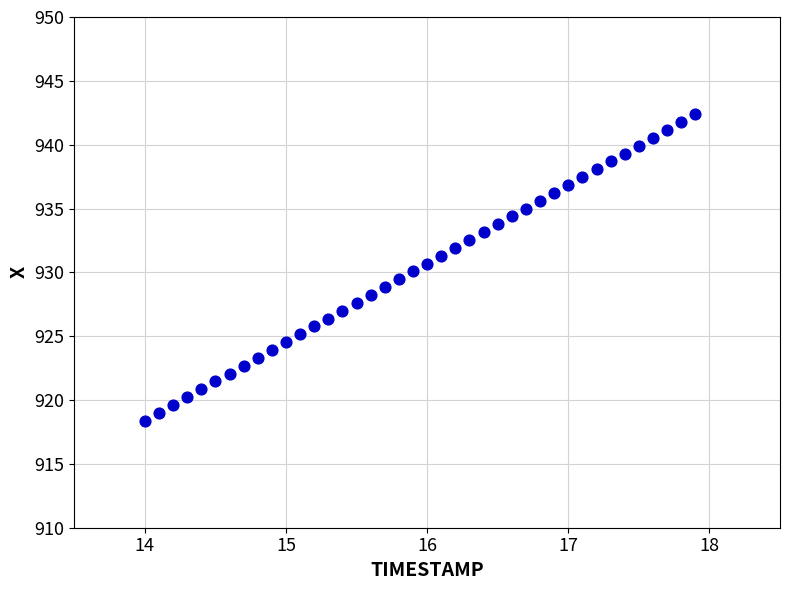

What is the range of Y values (max minus min)?

24.0